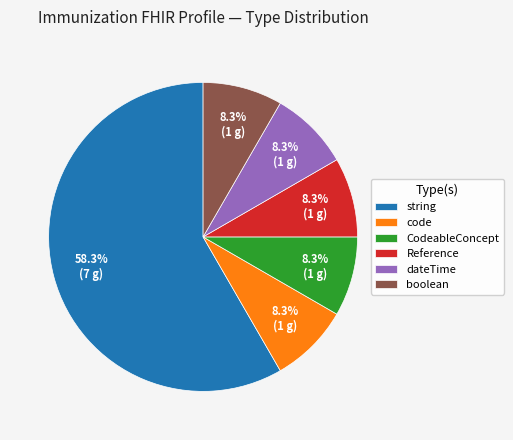

Does any single category account for the majority?

Yes